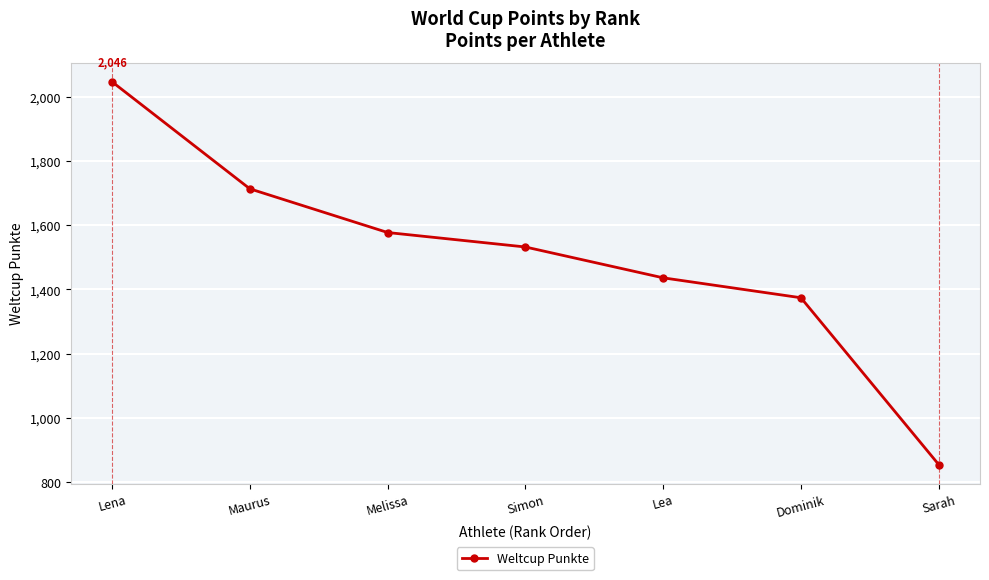

What position from the right is Simon?

4